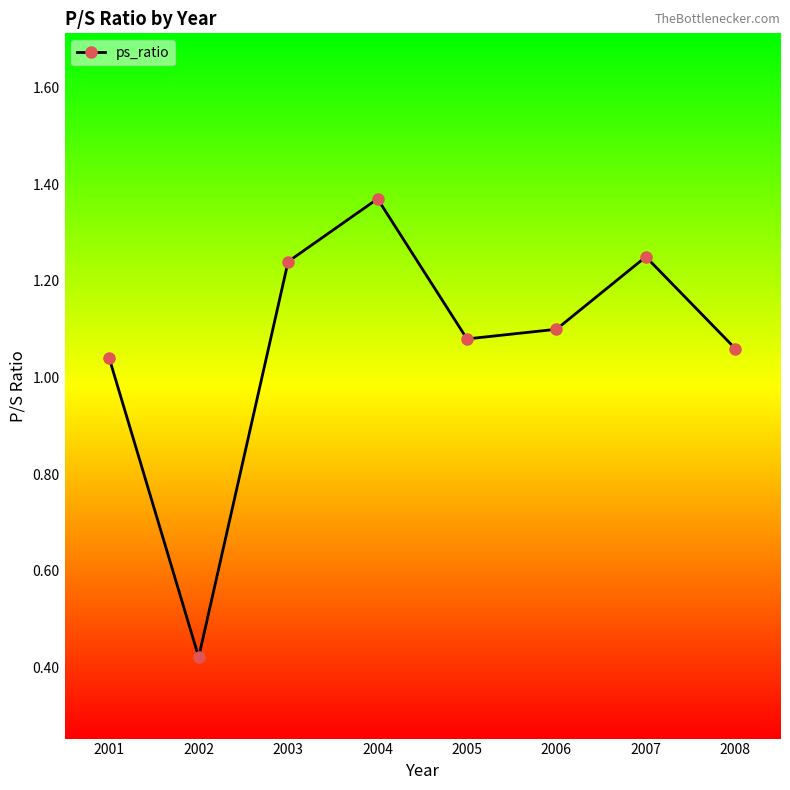

True or false: the data shows 1.7 at 2008.

False